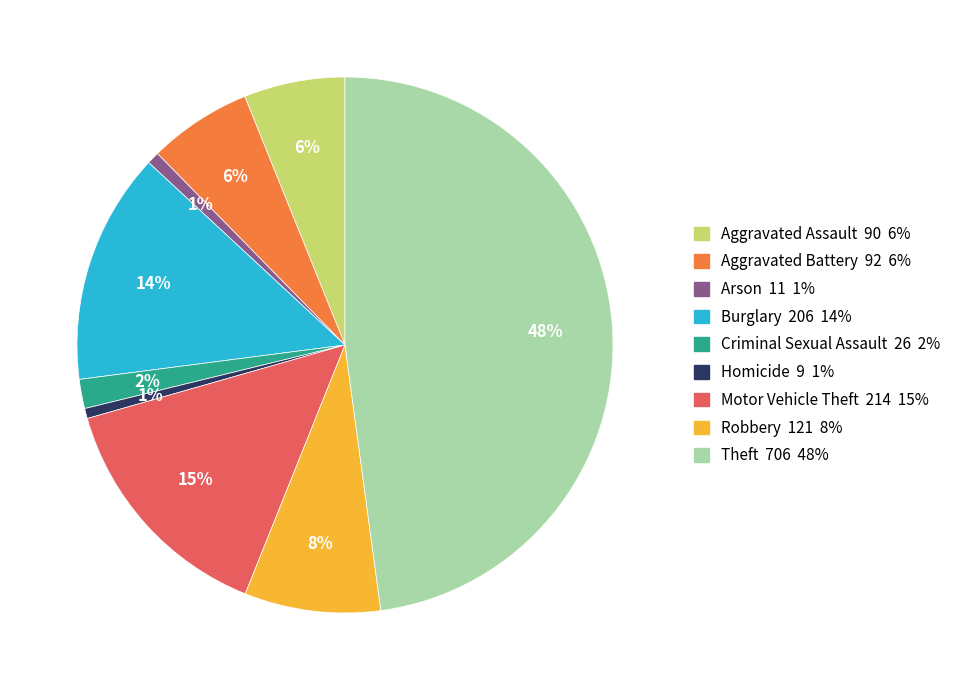

The Theft 706 48% slice represents 43% of the pie. True or false?

False